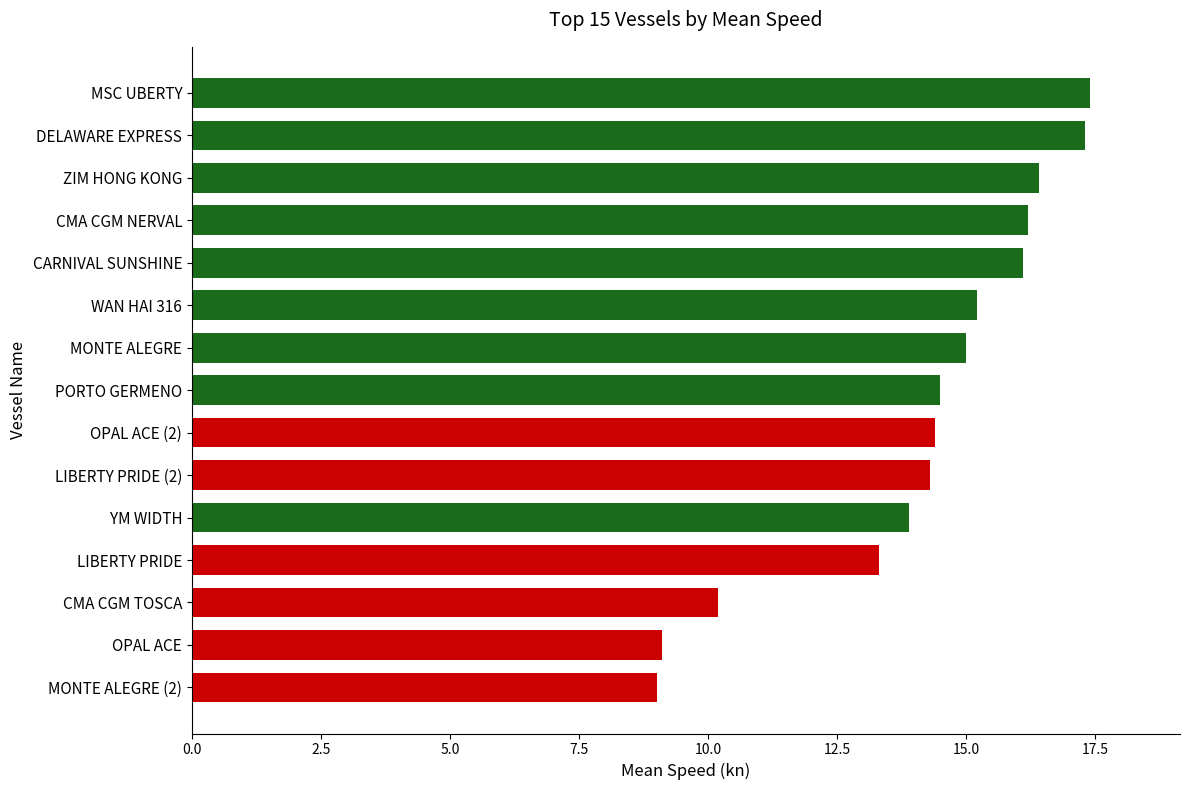

What is the greatest value displayed?

17.4